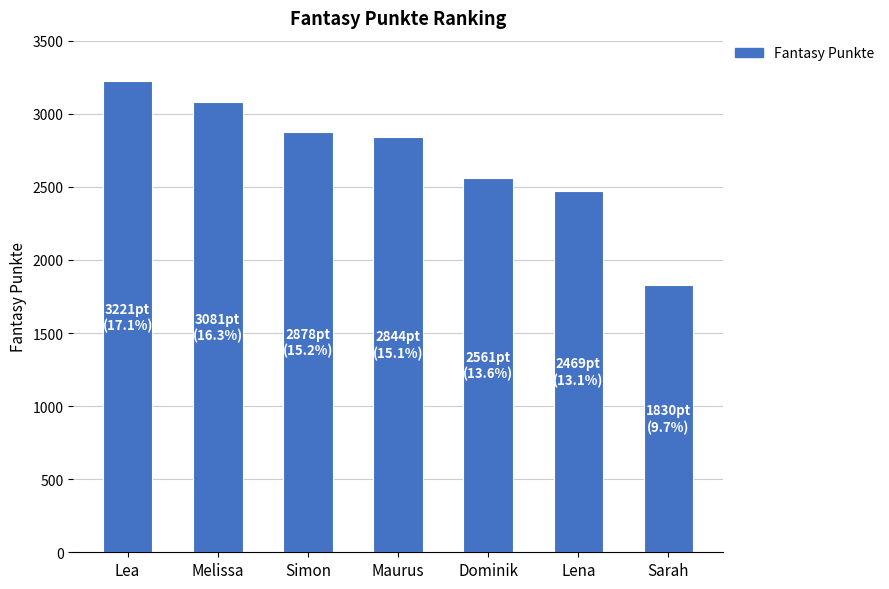

Which category has the highest value across all series?

Lea